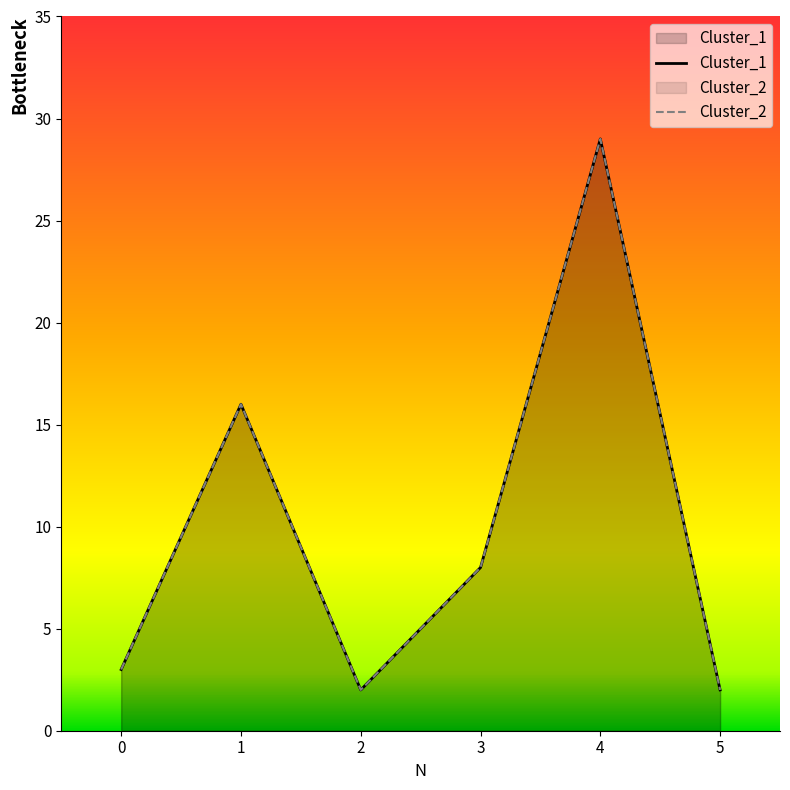

How many distinct data groups are displayed?

2